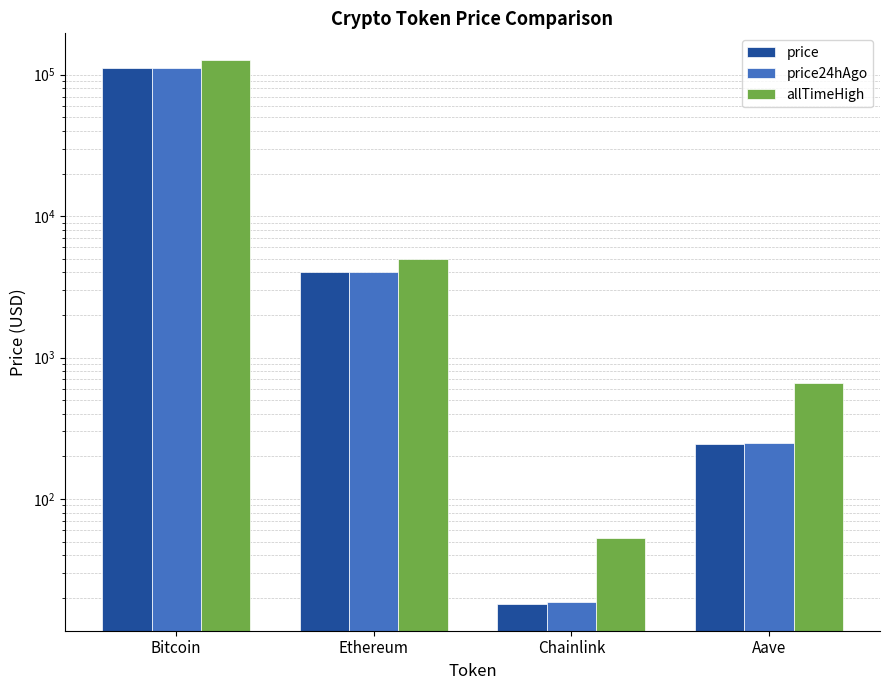

Which series changed the most between Bitcoin and Ethereum?

allTimeHigh